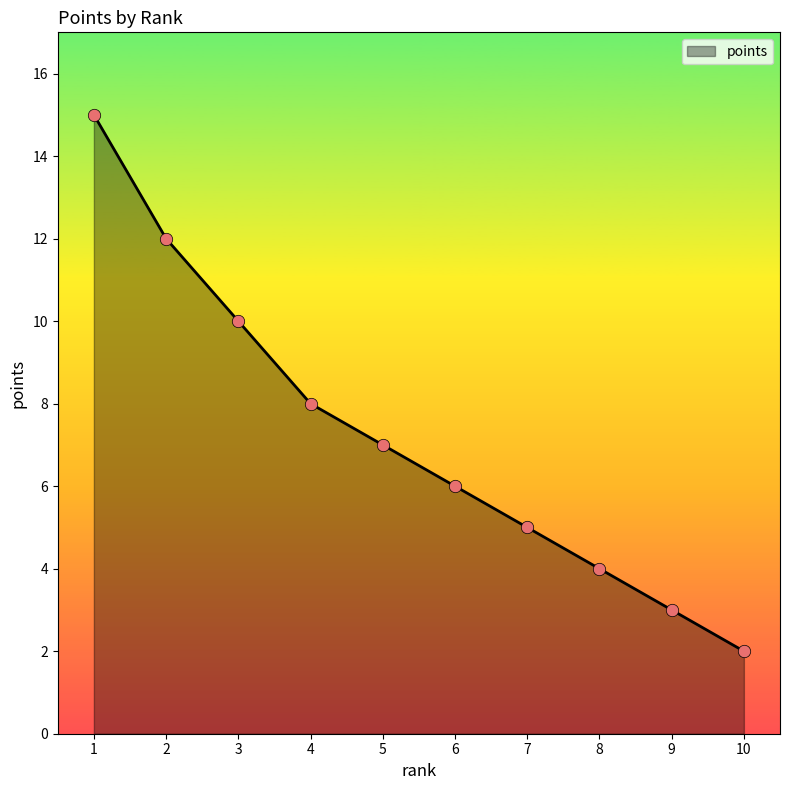

Approximately how many times larger is the value at 4 compared to 1?

0.5